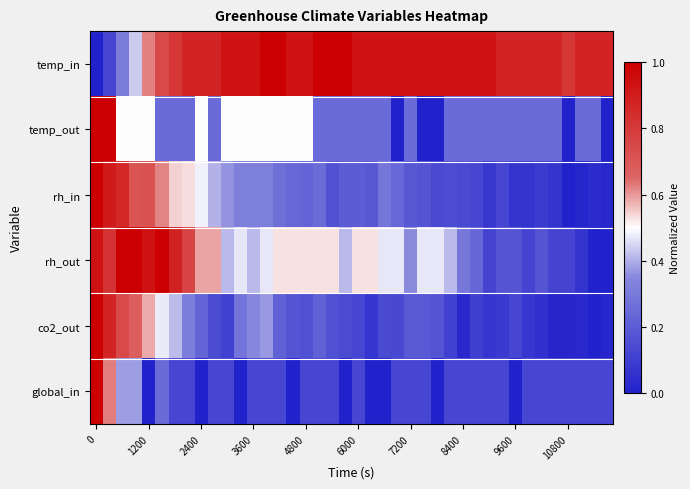

How many categories are shown in the chart?

40